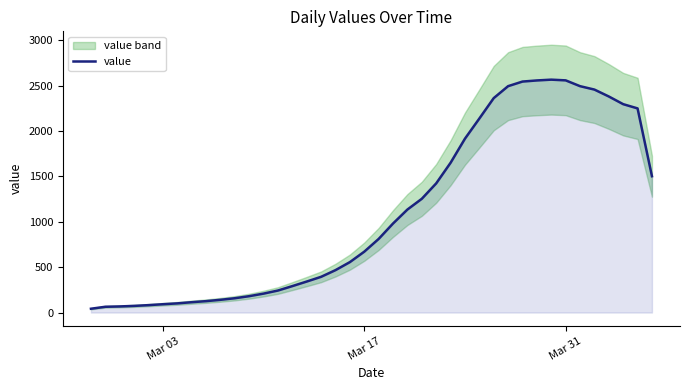

Count the number of values greater than 811.

19